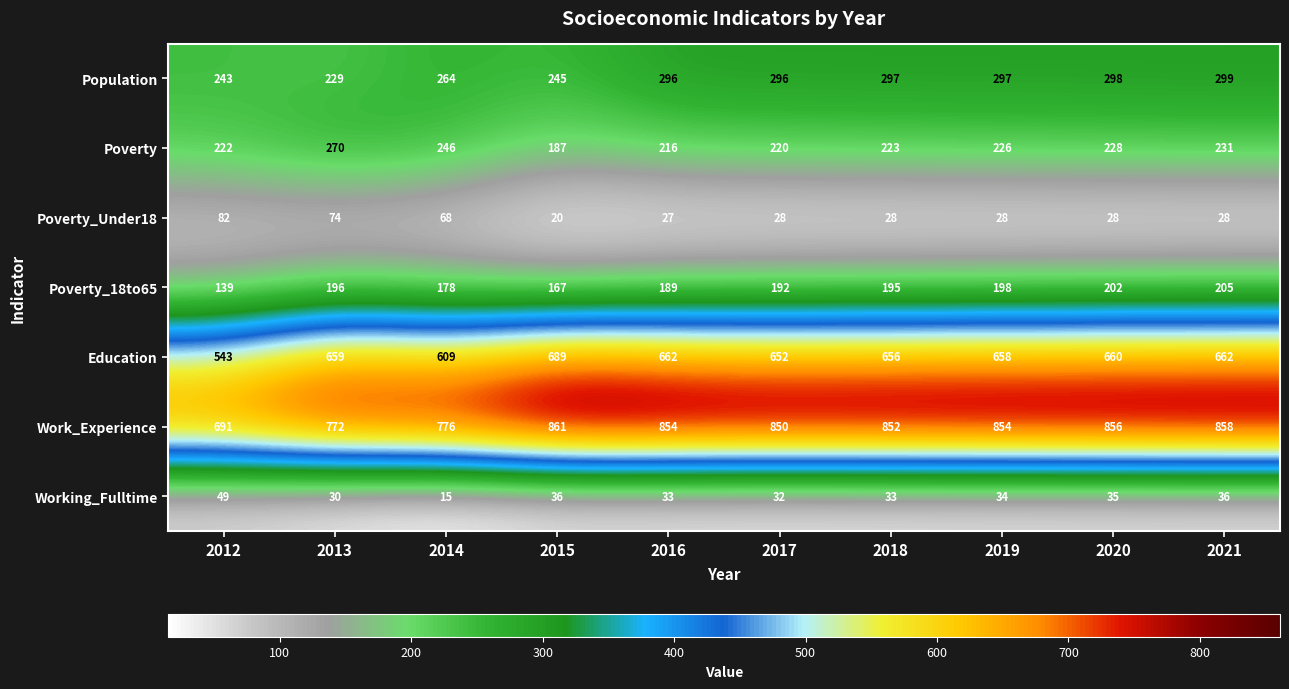

What value does the Poverty series have at 2016?

216